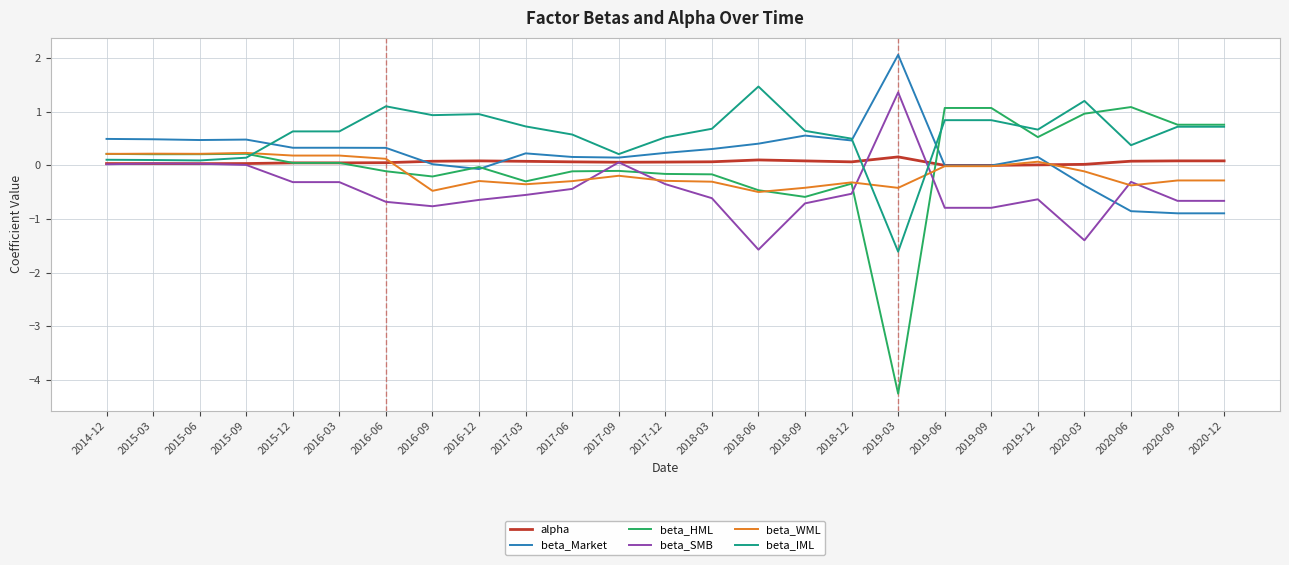

Is it true that beta_IML equals 0.2 at 2020-09?

False